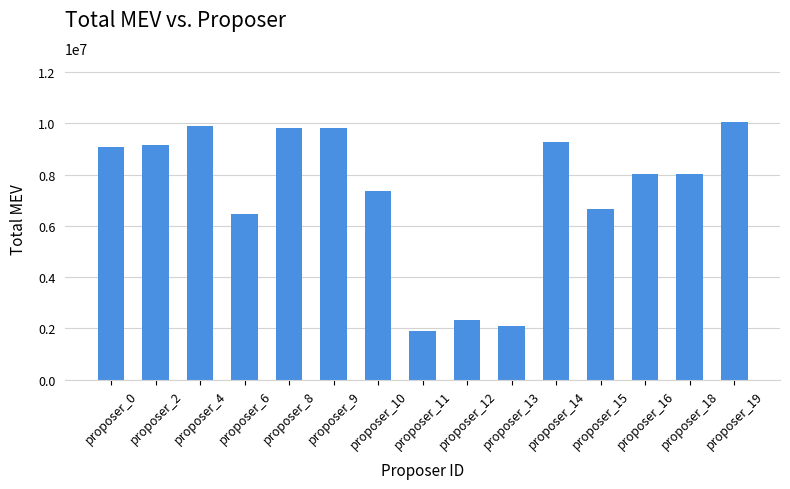

What is the value of the 3rd bar from the left?

9891560